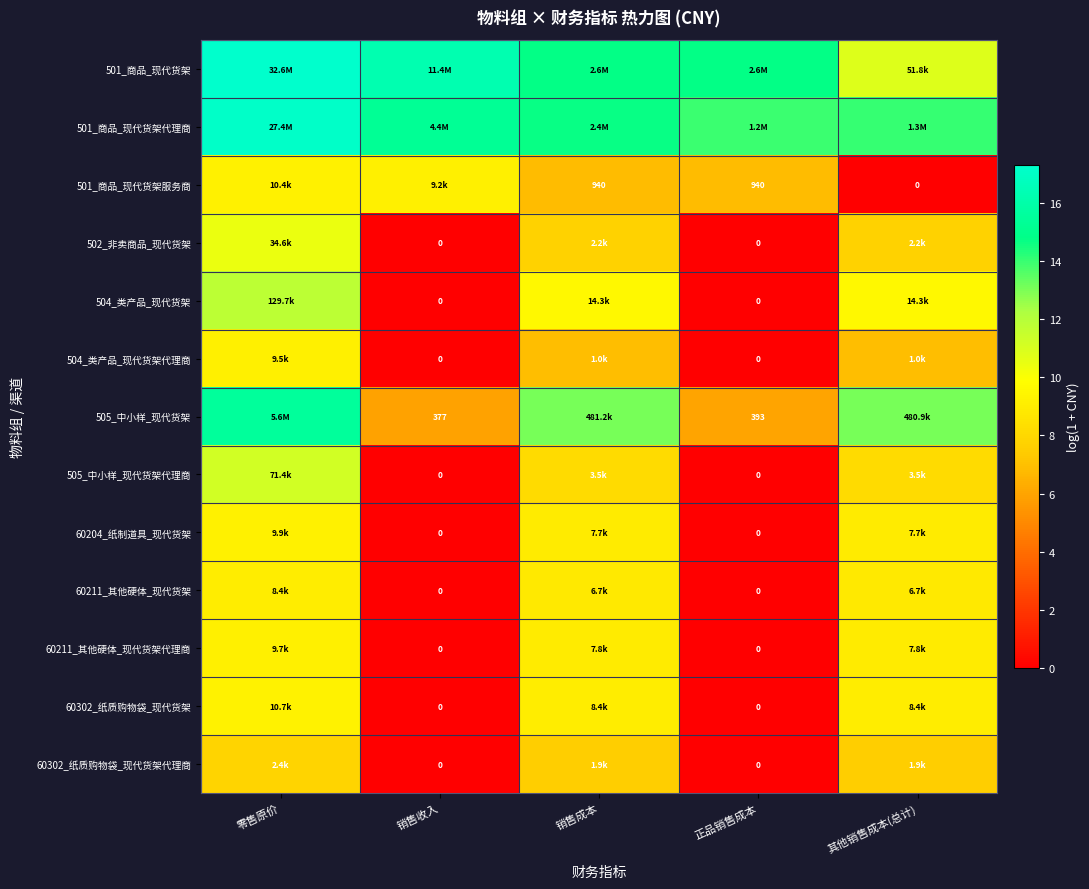

Is it true that 504_类产品_现代货架代理商 equals -5.4 at 销售收入?

False